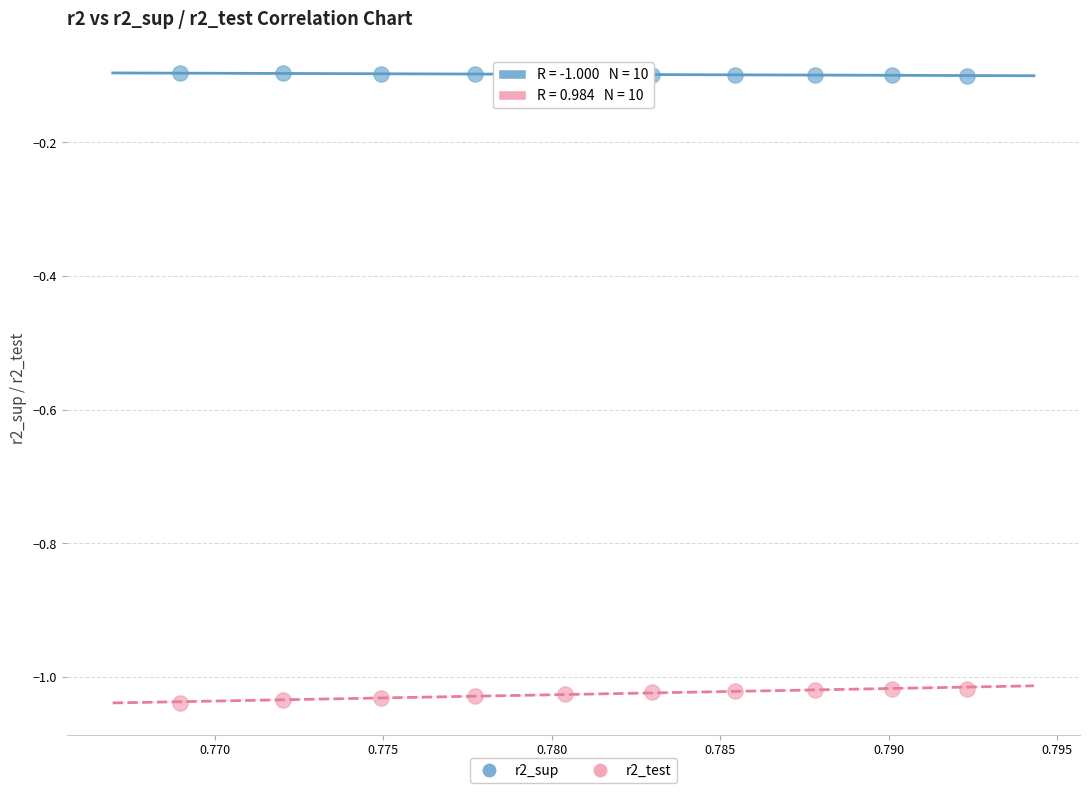

Across all data points, what is the range of Y values (max minus min)?

0.9